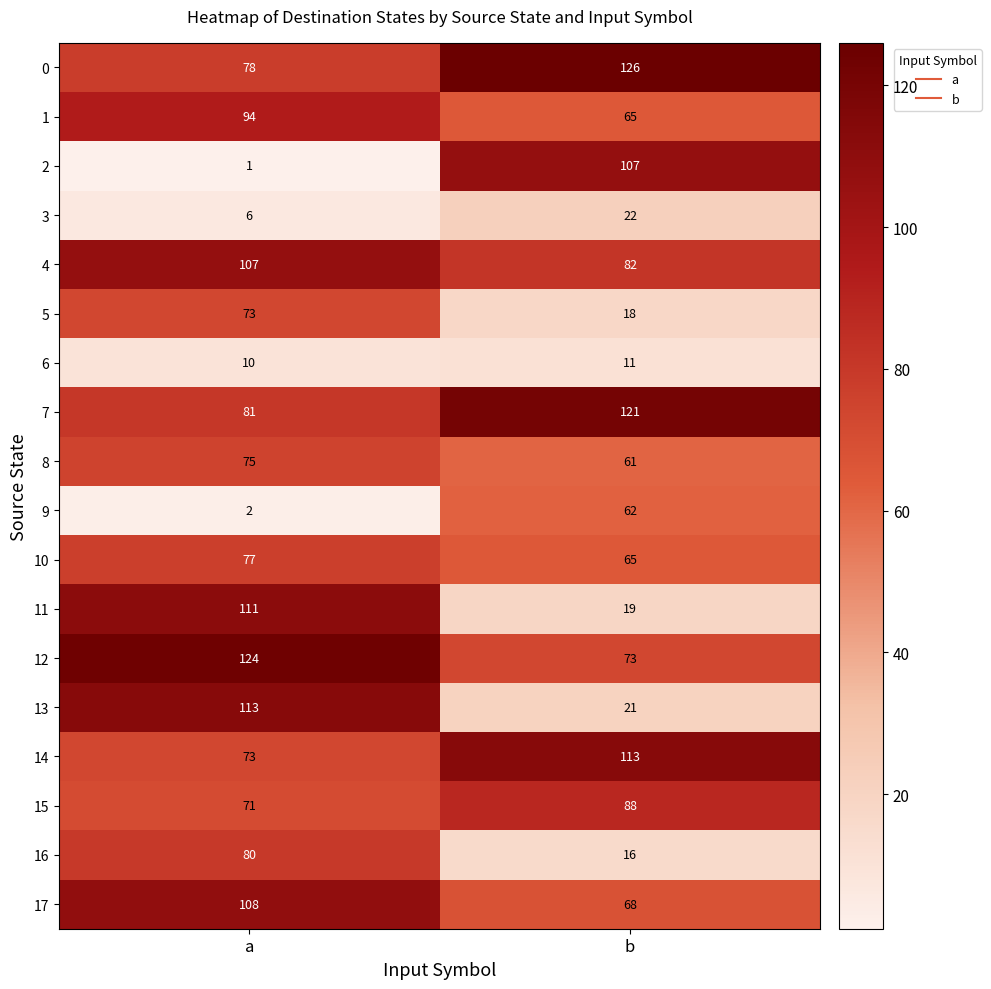

Which series has the largest range (max minus min)?

2